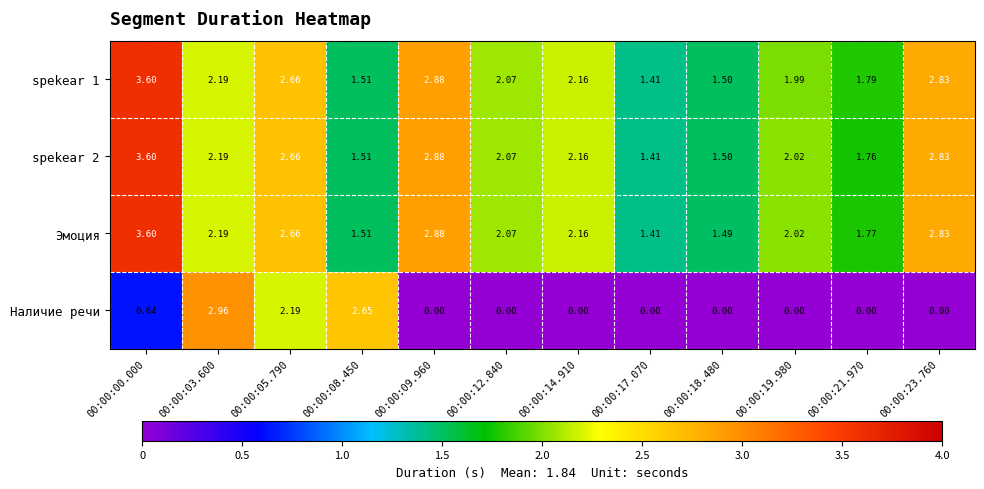

Between 00:00:08.450 and 00:00:21.970, which series saw the biggest shift?

Наличие речи